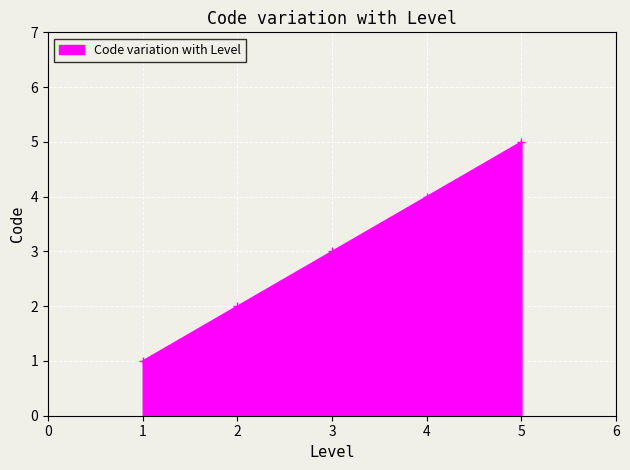

What is the smallest value displayed?

1